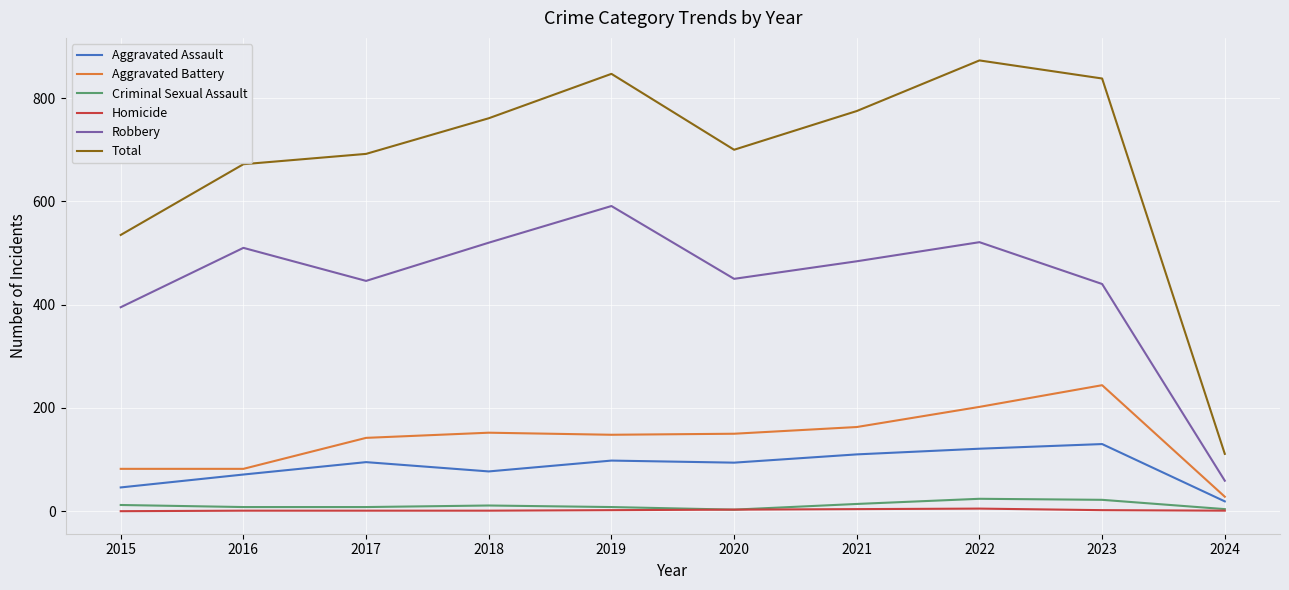

Is this an area chart (filled region under the line)?

No